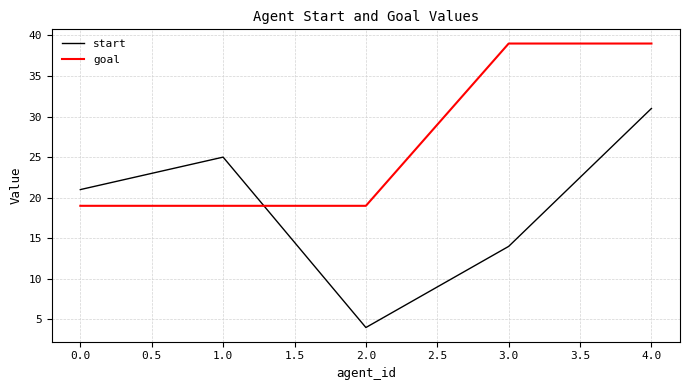

What is the total value across all series at 1.0?

44